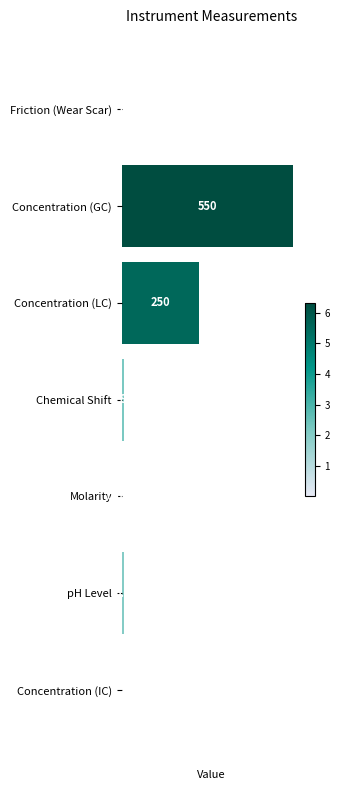

Which has a higher value, Friction (Wear Scar) or pH Level?

pH Level